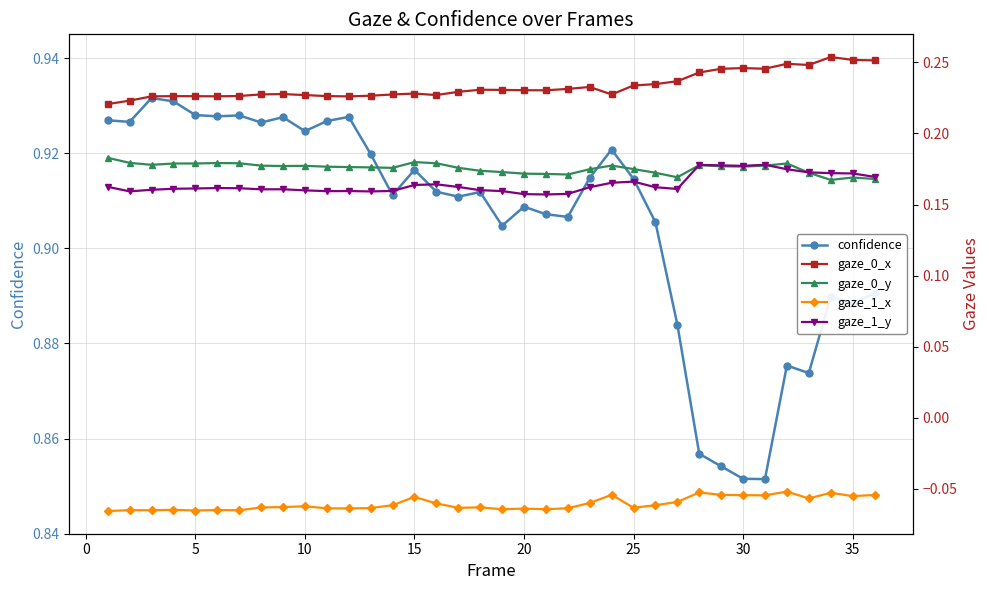

Reading left to right, list all the values displayed in this chart.

confidence: 0.9	0.9	0.9	0.9	0.9	0.9	0.9	0.9	0.9	0.9	0.9	0.9	0.9	0.9	0.9	0.9	0.9	0.9	0.9	0.9	0.9	0.9	0.9	0.9	0.9	0.9	0.9	0.9	0.9	0.9	0.9	0.9	0.9	0.9	0.9	0.9
gaze_0_x: 0.2	0.2	0.2	0.2	0.2	0.2	0.2	0.2	0.2	0.2	0.2	0.2	0.2	0.2	0.2	0.2	0.2	0.2	0.2	0.2	0.2	0.2	0.2	0.2	0.2	0.2	0.2	0.2	0.2	0.2	0.2	0.2	0.2	0.3	0.3	0.3
gaze_0_y: 0.2	0.2	0.2	0.2	0.2	0.2	0.2	0.2	0.2	0.2	0.2	0.2	0.2	0.2	0.2	0.2	0.2	0.2	0.2	0.2	0.2	0.2	0.2	0.2	0.2	0.2	0.2	0.2	0.2	0.2	0.2	0.2	0.2	0.2	0.2	0.2
gaze_1_x: -0.1	-0.1	-0.1	-0.1	-0.1	-0.1	-0.1	-0.1	-0.1	-0.1	-0.1	-0.1	-0.1	-0.1	-0.1	-0.1	-0.1	-0.1	-0.1	-0.1	-0.1	-0.1	-0.1	-0.1	-0.1	-0.1	-0.1	-0.1	-0.1	-0.1	-0.1	-0.1	-0.1	-0.1	-0.1	-0.1
gaze_1_y: 0.2	0.2	0.2	0.2	0.2	0.2	0.2	0.2	0.2	0.2	0.2	0.2	0.2	0.2	0.2	0.2	0.2	0.2	0.2	0.2	0.2	0.2	0.2	0.2	0.2	0.2	0.2	0.2	0.2	0.2	0.2	0.2	0.2	0.2	0.2	0.2